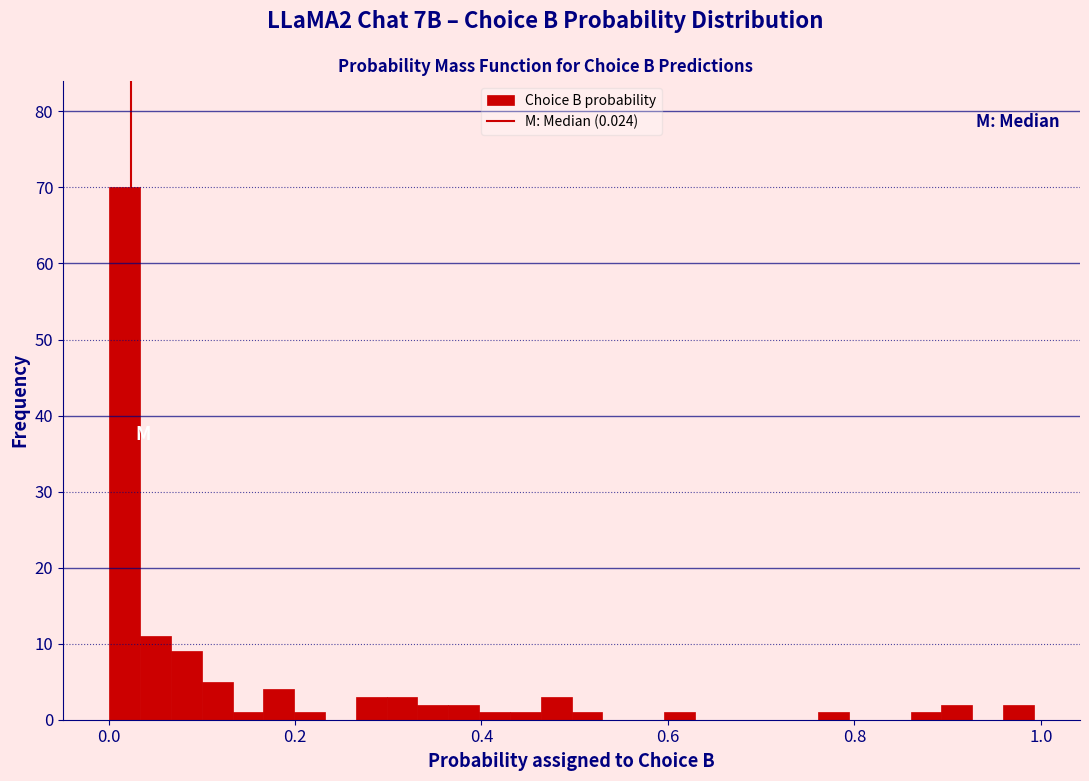

Around what value on the x-axis is the tallest bar? Give the approximate position of its centre, as read against the axis.

0.02